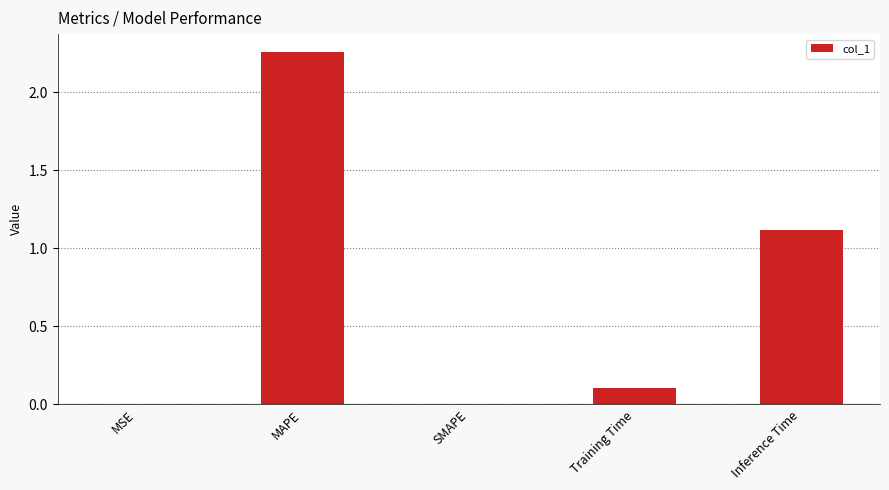

What is the change in value from SMAPE to Training Time?

+0.1